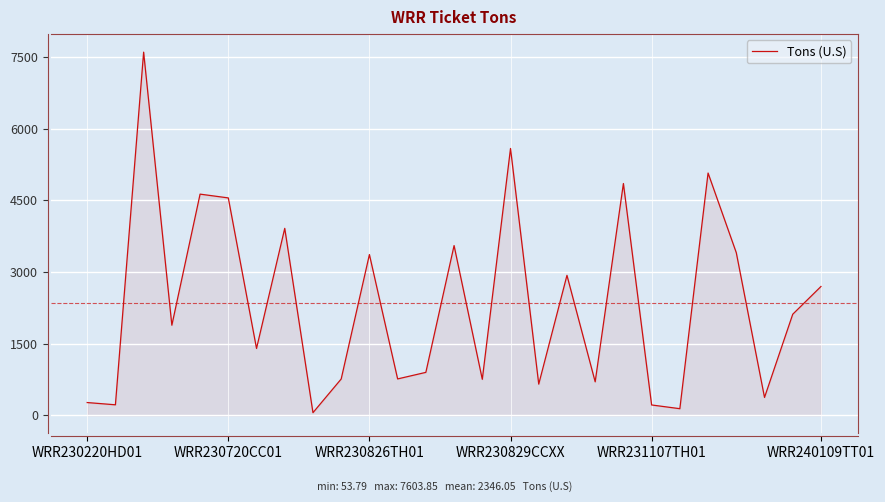

What is the greatest value displayed?

7603.9